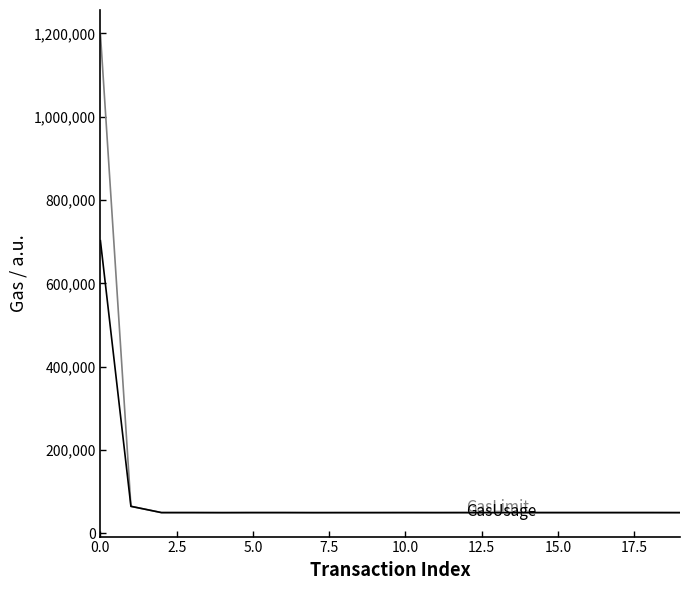

What is the minimum value shown in the chart?

49459